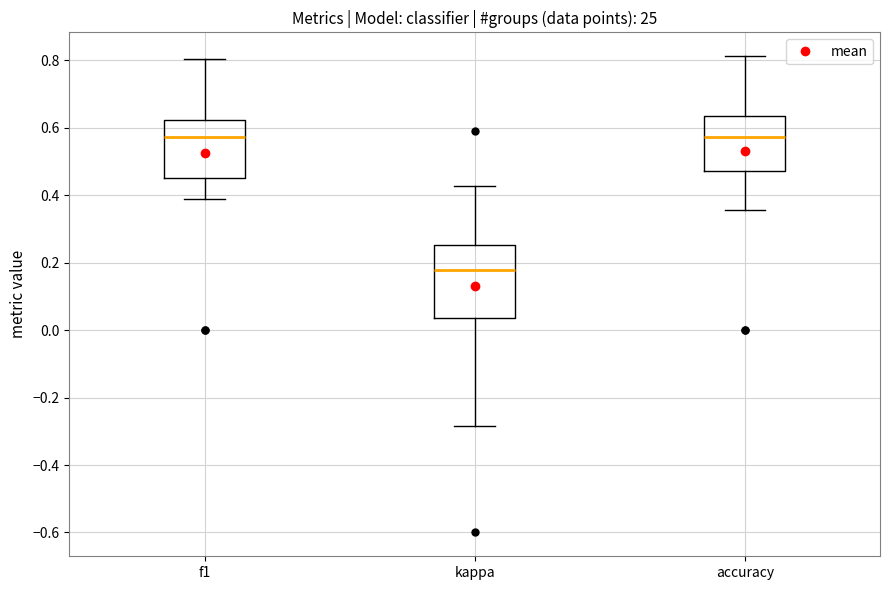

Comparing the boxes themselves (not the whiskers), which one is the tallest?

kappa